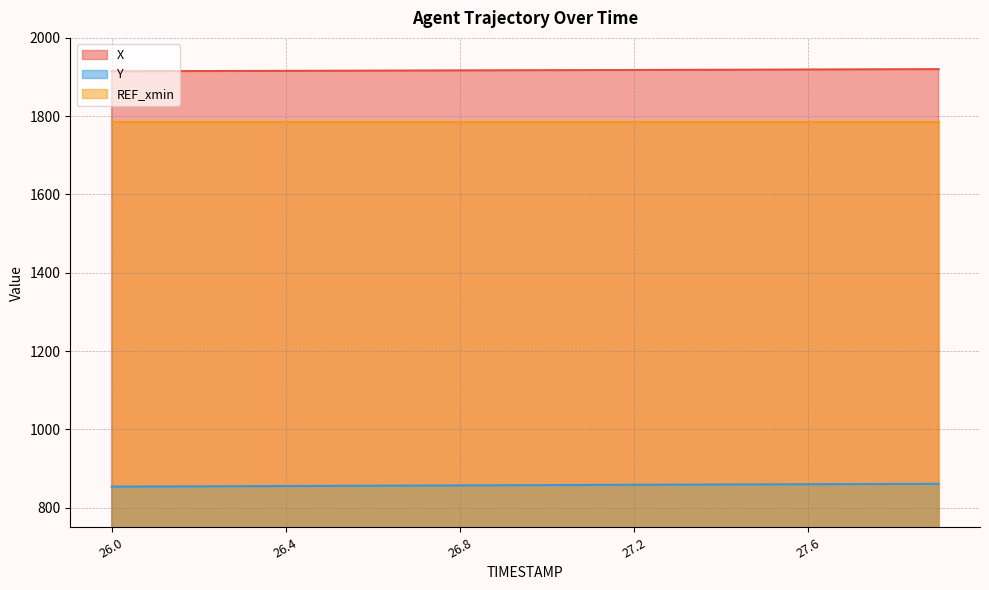

How many data points does each series have?

20